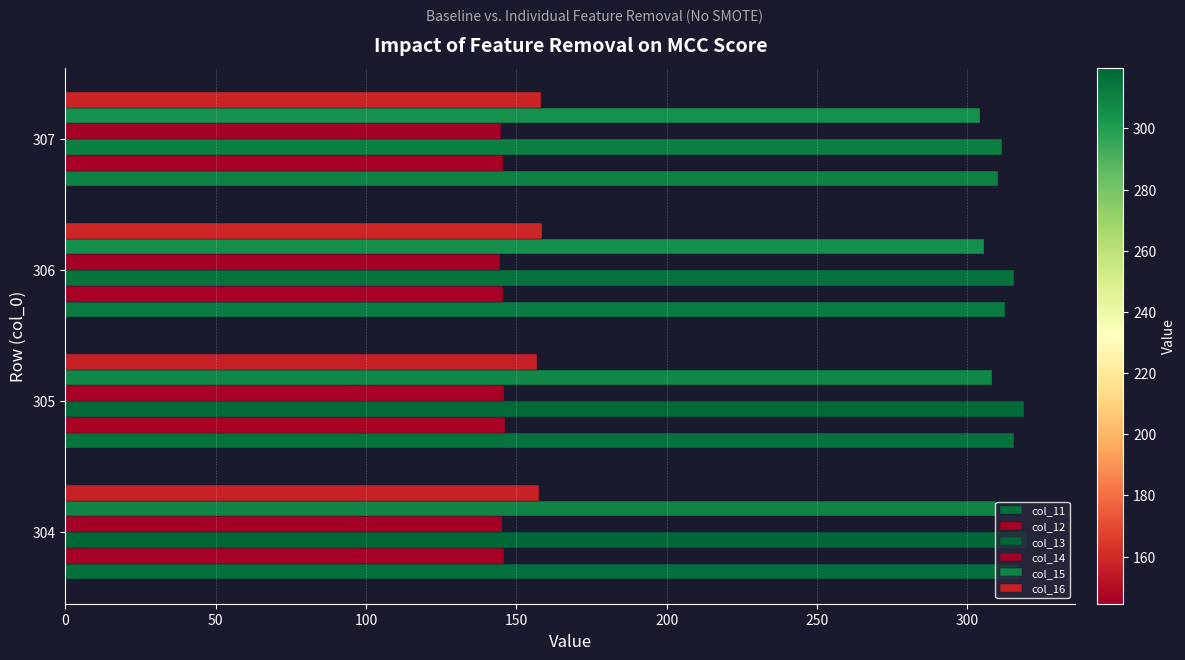

Count the number of categories in the chart.

4